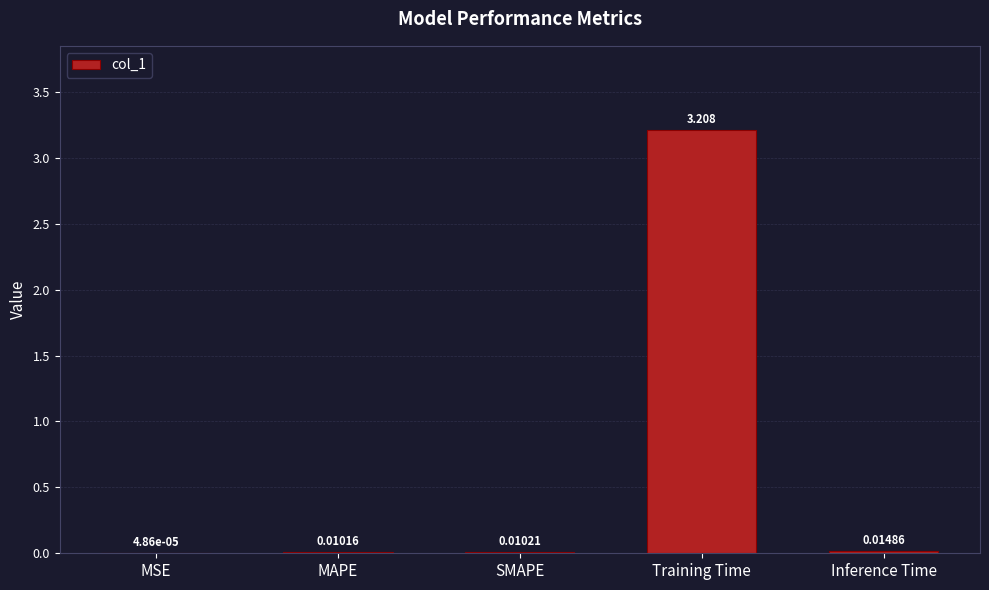

Are the bars grouped side by side (vs. stacked)?

No